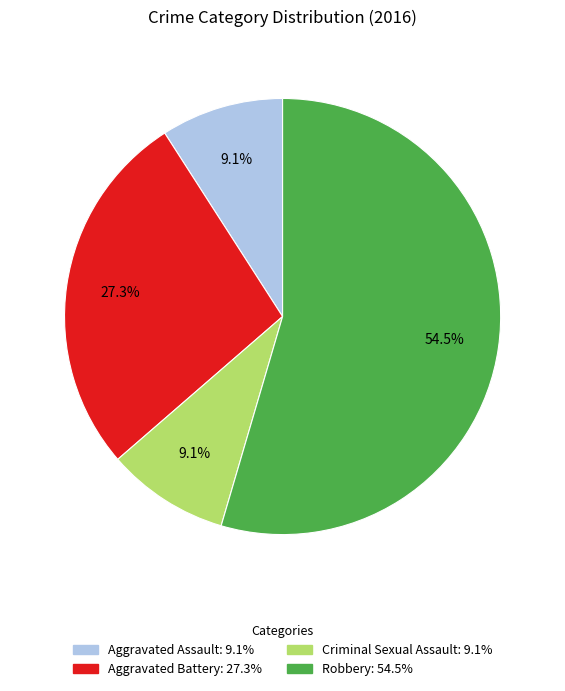

Approximately how many times larger is the value at Robbery compared to Aggravated Assault?

6.0